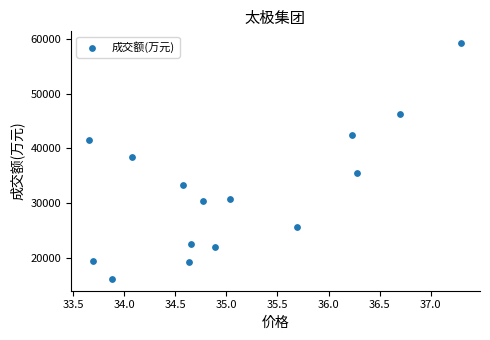

What Y value in the scatter plot is closest to 37704?

38517